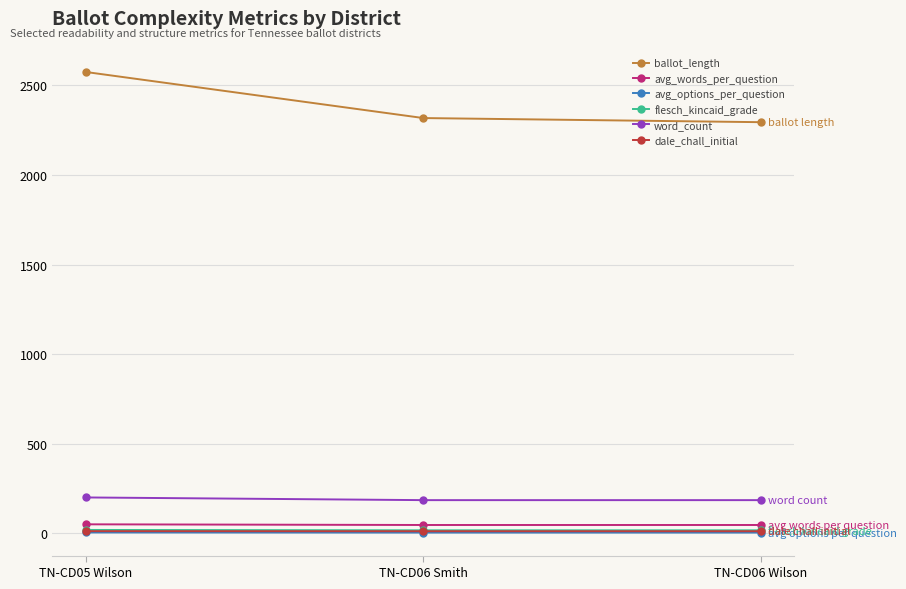

True or false: avg_words_per_question has a value of 46.2 at TN-CD06 Wilson.

True